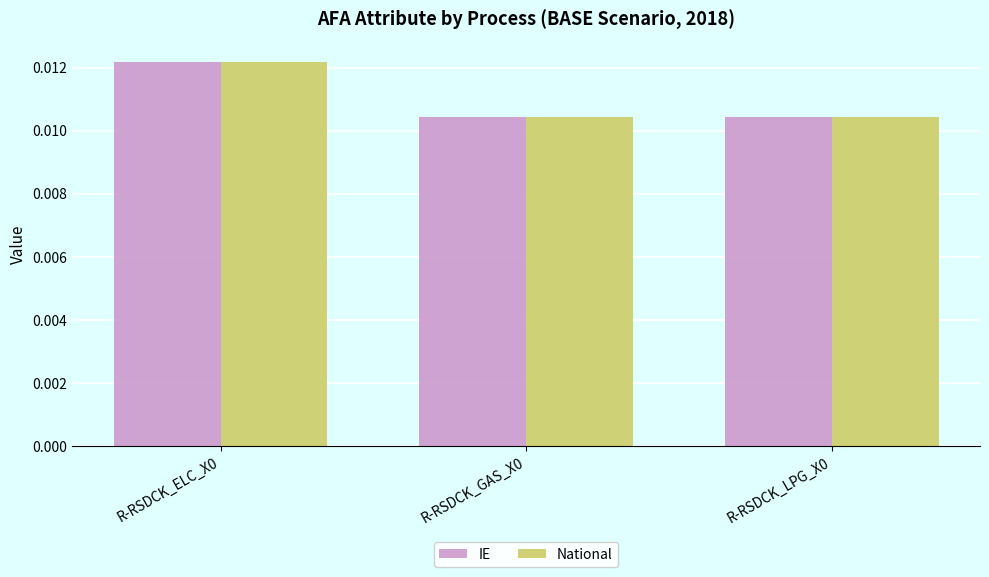

Count the IE values in the range 0 to 1.

3